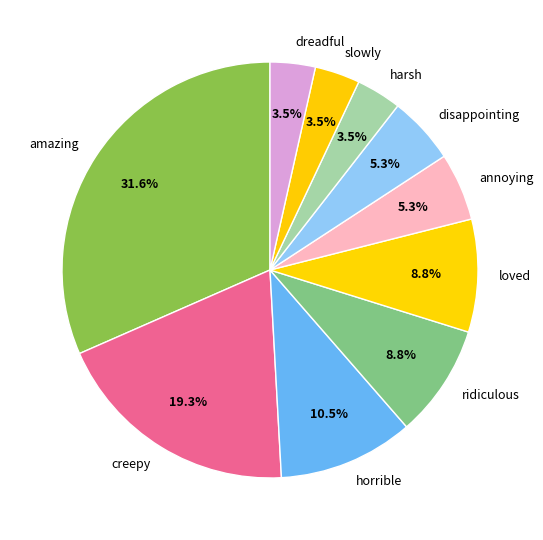

Which slice is the largest?

amazing